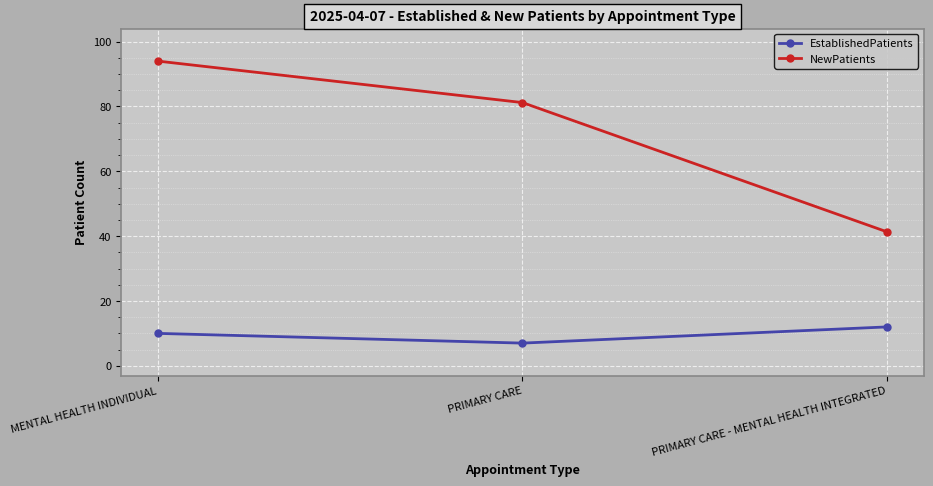

What are all the series names shown in the legend?

EstablishedPatients, NewPatients